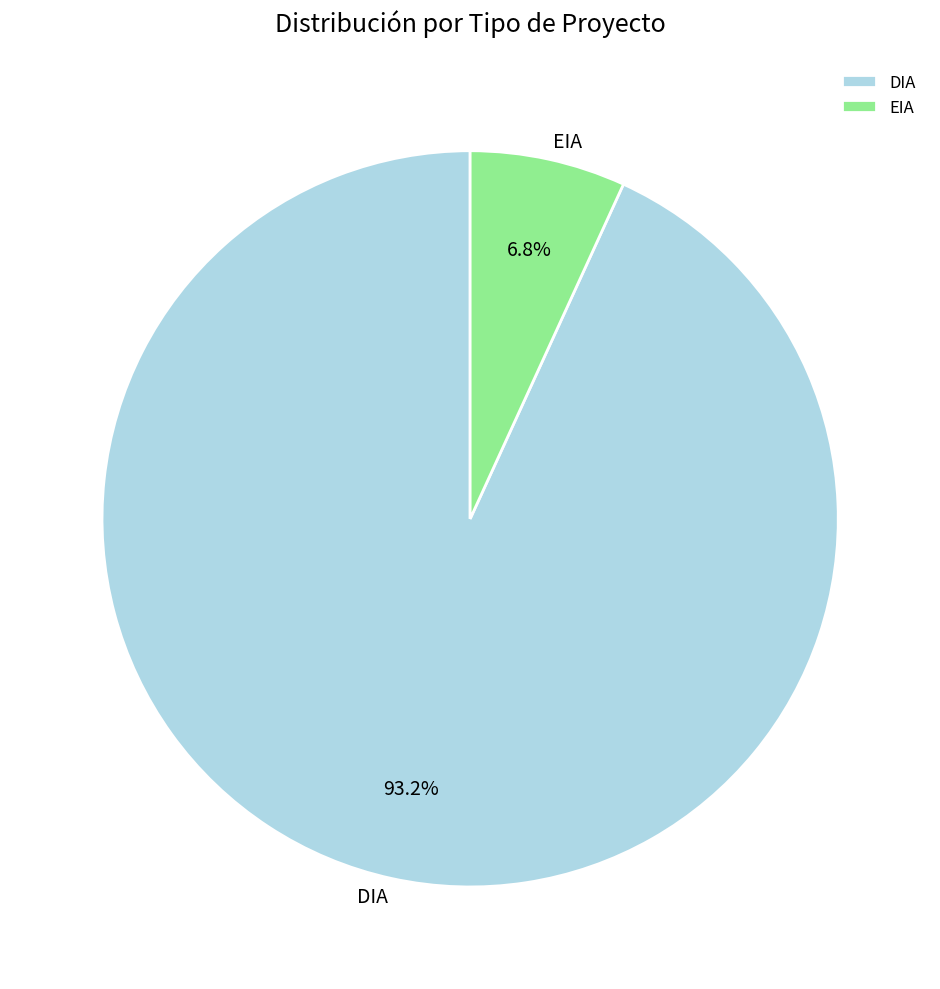

How many segments does this pie chart have?

2